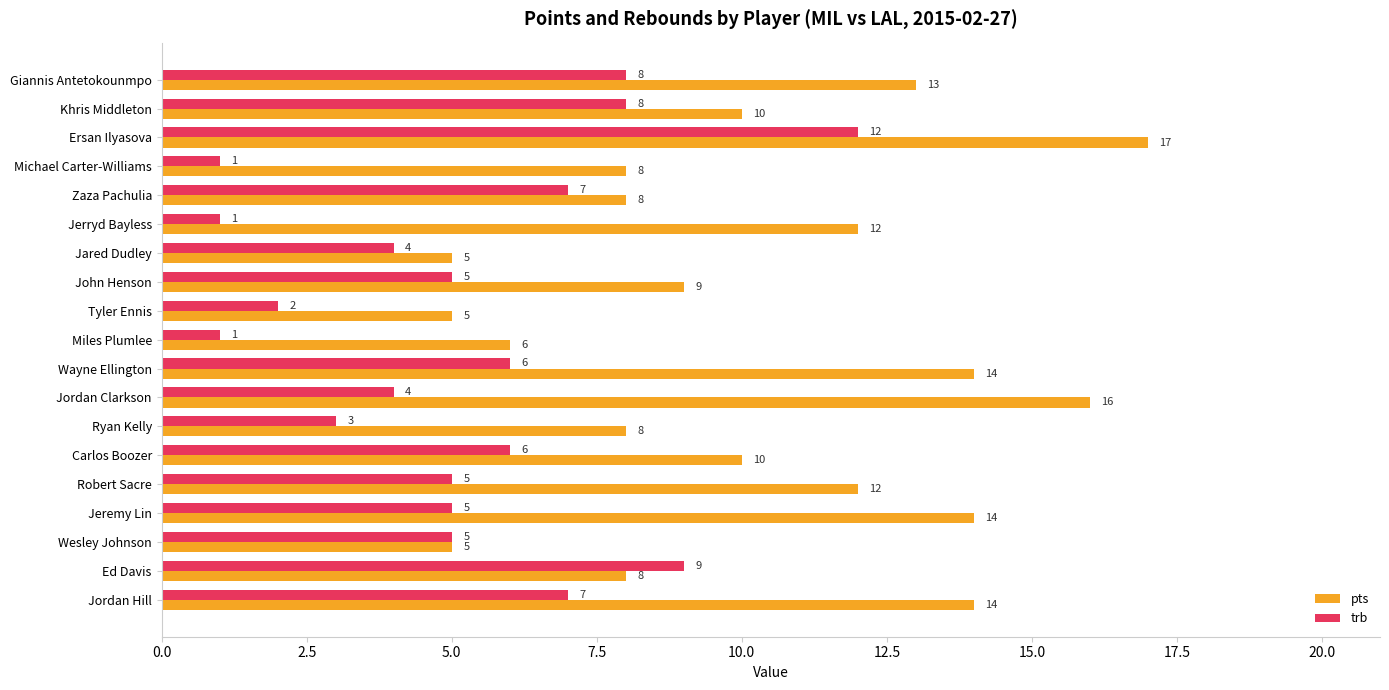

What is the greatest value displayed?

17